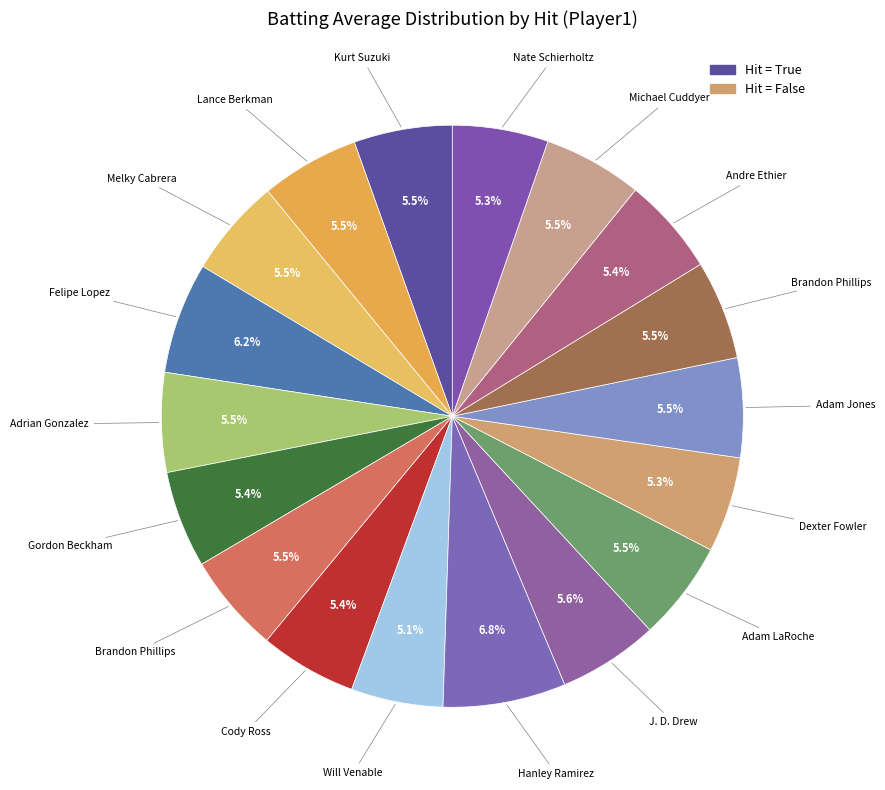

How many slices are in this pie chart?

18